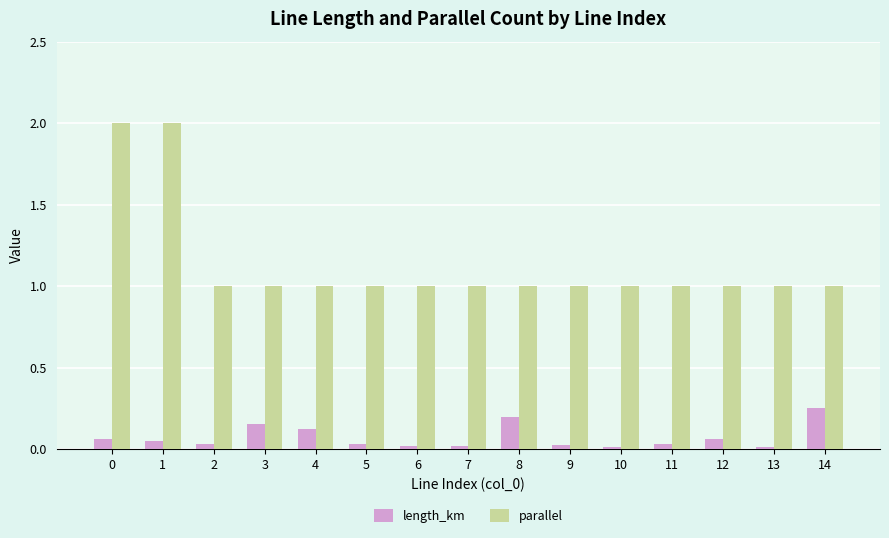

The value of parallel at 10 is 1.5. True or false?

False